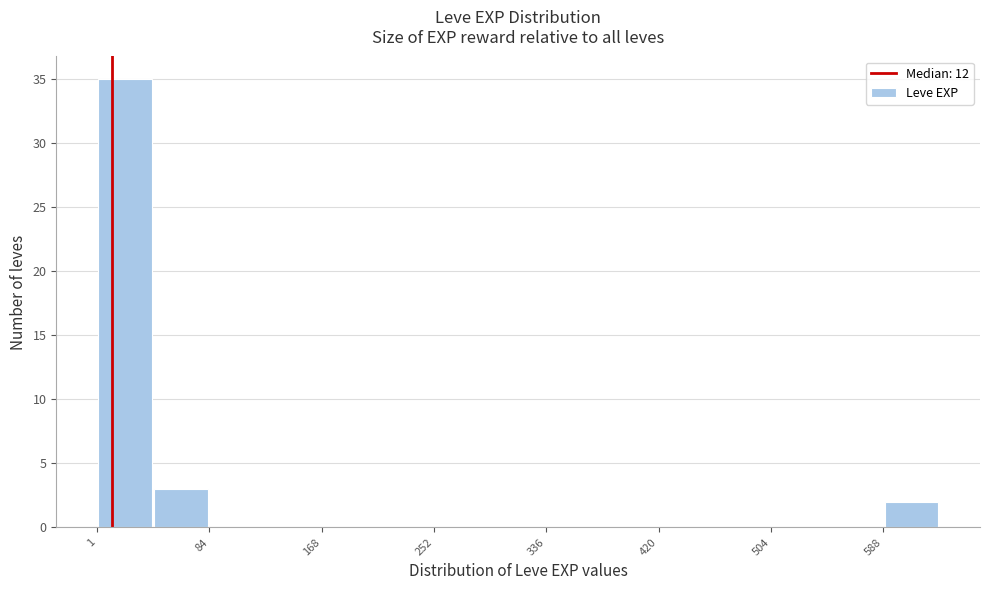

Reading left to right, transcribe this chart: for each bar, give the range it covers on the x-axis and its height. Neither the bar edges nor the heights are printed on the chart, so give them approximately, as read against the axes.

0 to 40: 35
40 to 80: 3
80 to 130: 0
130 to 170: 0
170 to 210: 0
210 to 250: 0
250 to 290: 0
290 to 340: 0
340 to 380: 0
380 to 420: 0
420 to 460: 0
460 to 500: 0
500 to 550: 0
550 to 590: 0
590 to 630: 2